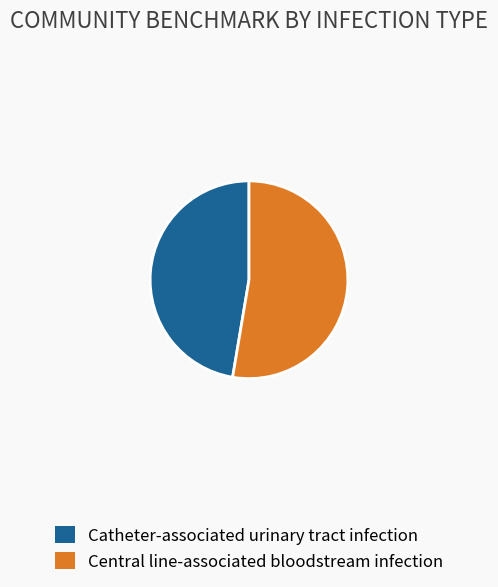

Between Central line-associated bloodstream infection and Catheter-associated urinary tract infection, which is larger?

Central line-associated bloodstream infection